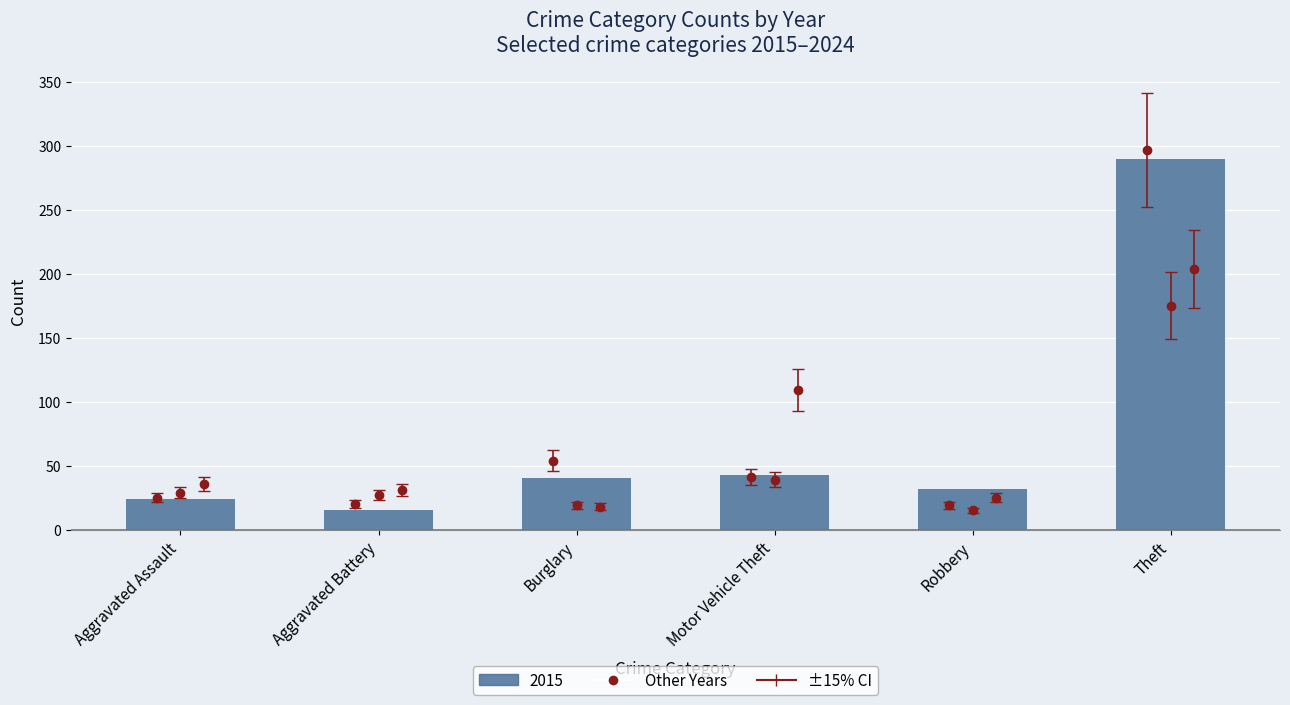

Which series has the widest spread of Y values?

2015